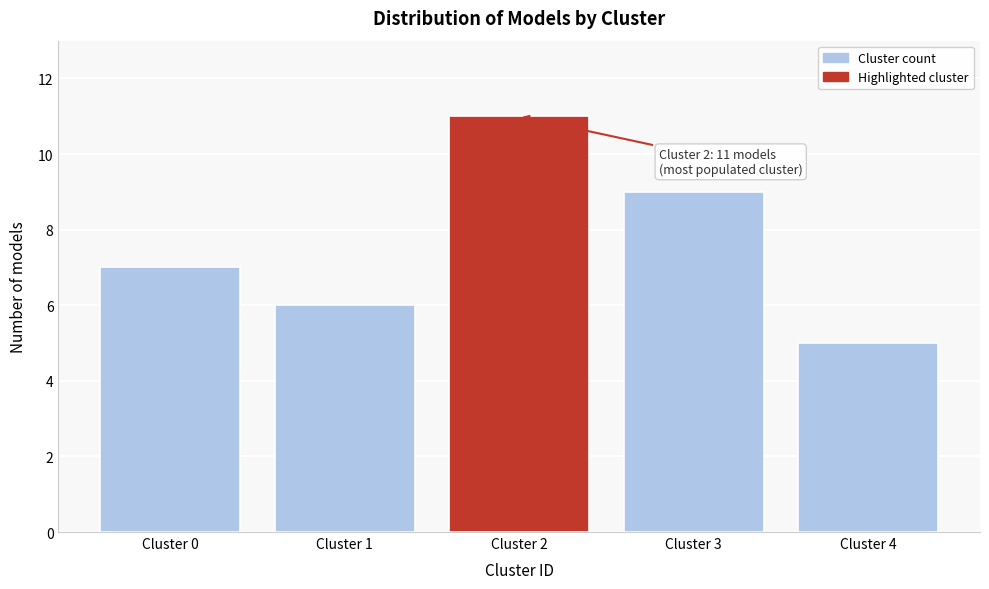

Reading left to right, list all the values displayed in this chart.

7	6	11	9	5